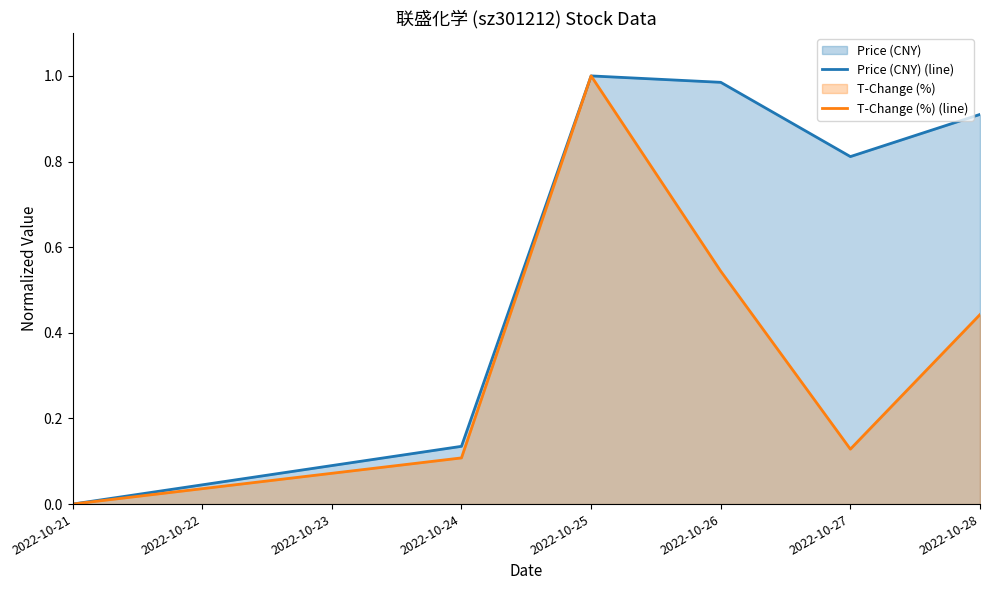

At which label is Price (CNY) (line) closest to 0?

2022-10-21